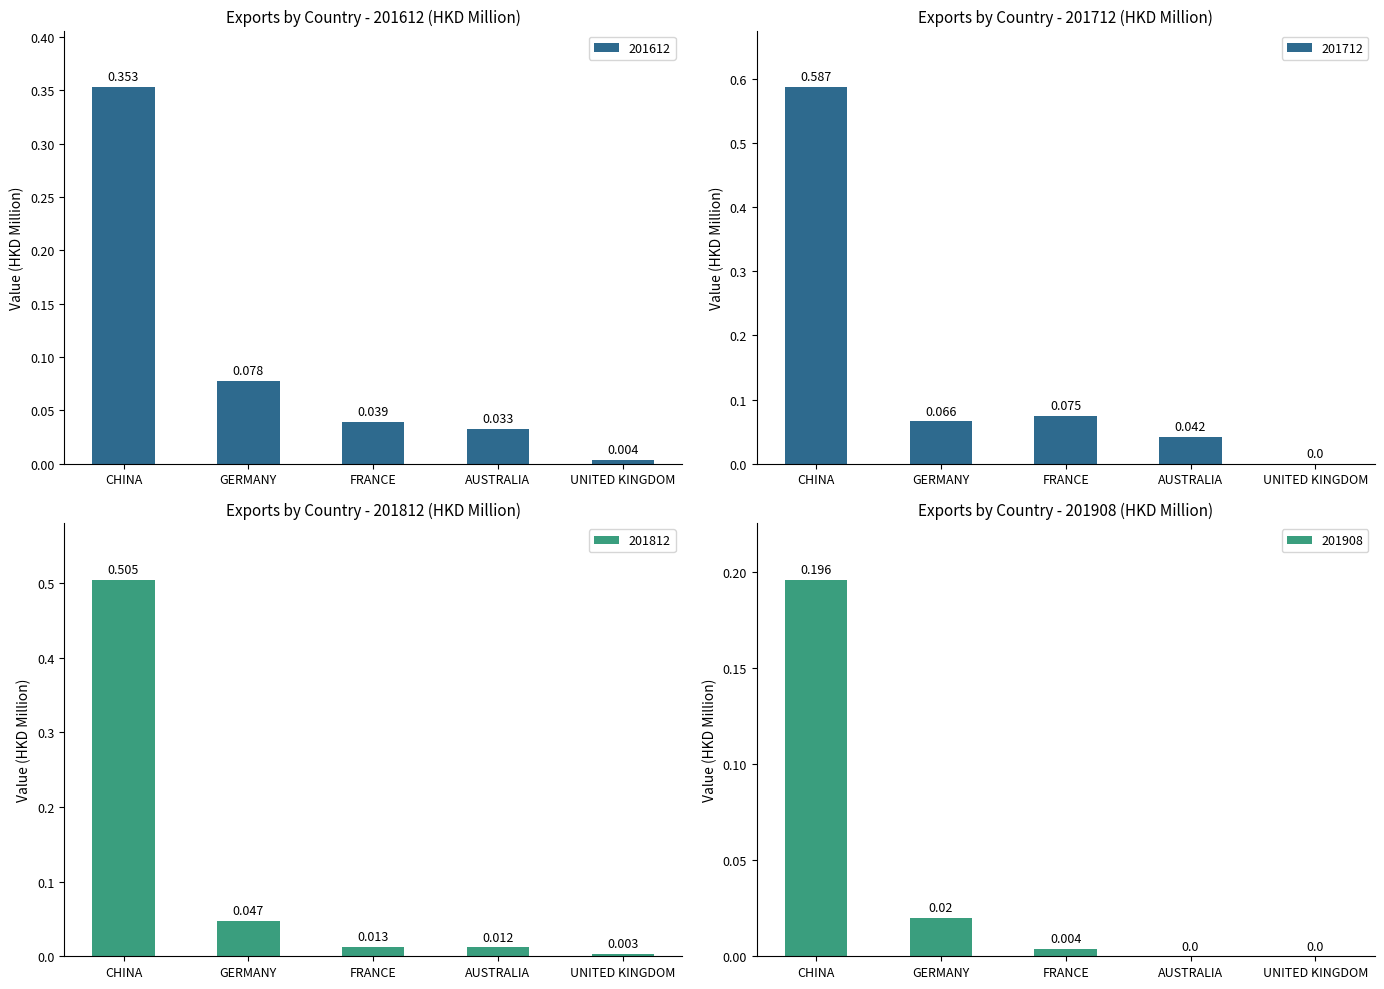

What is the sum of the 201712 values at CHINA and GERMANY?

0.7